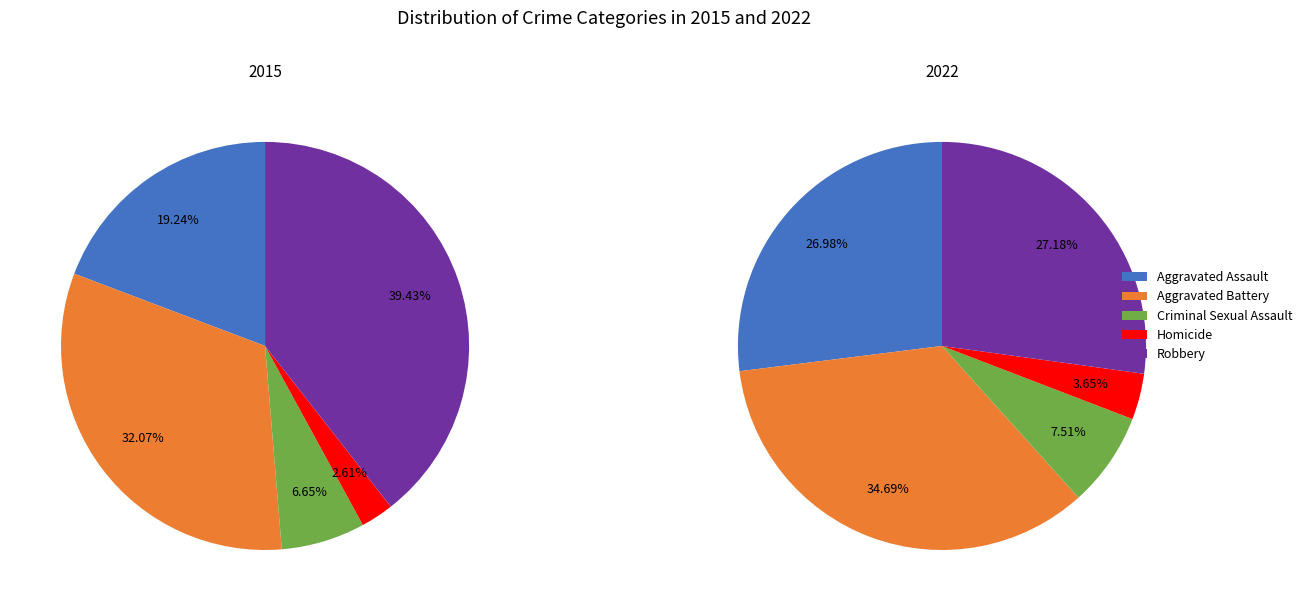

Which slice is the smallest?

Homicide